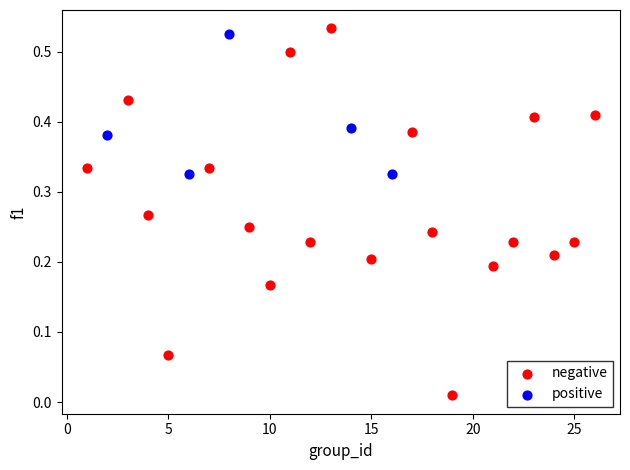

Which series contains the lowest Y value?

negative